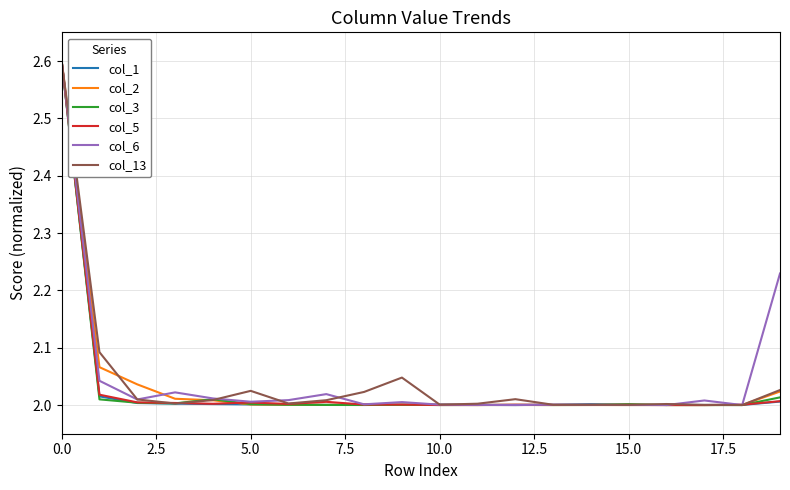

The value of col_3 at 15.0 is 3.5. True or false?

False